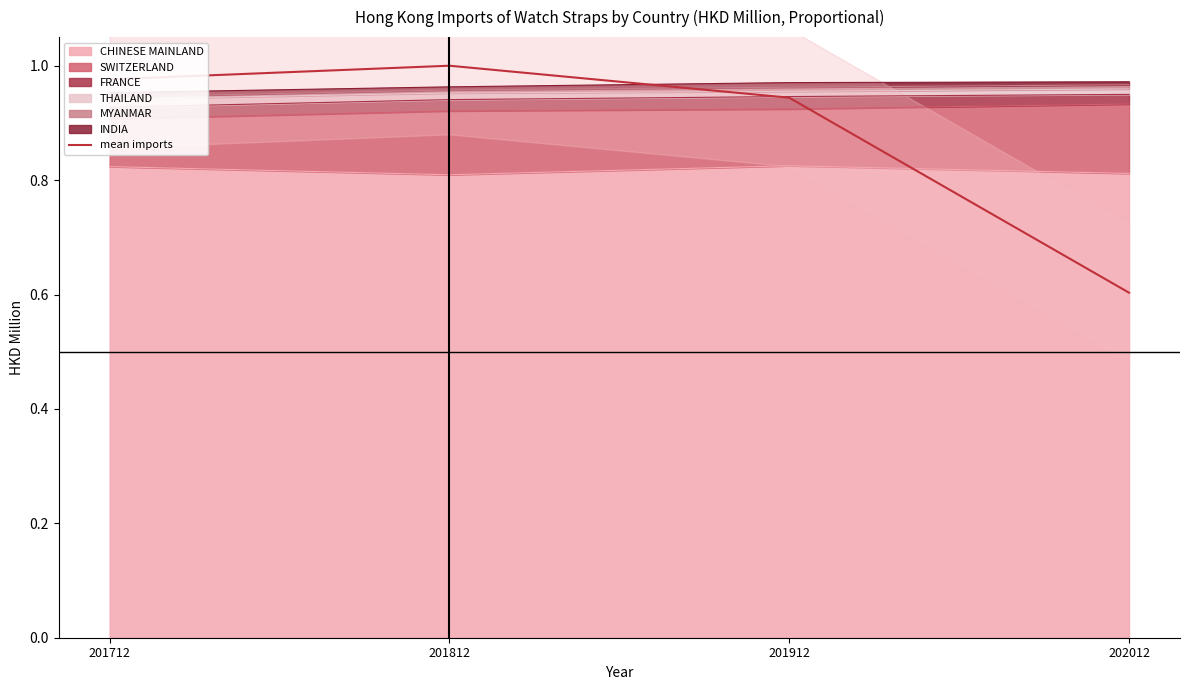

Reading left to right, extract all data points from this chart.

1.0	1.0	0.9	0.6